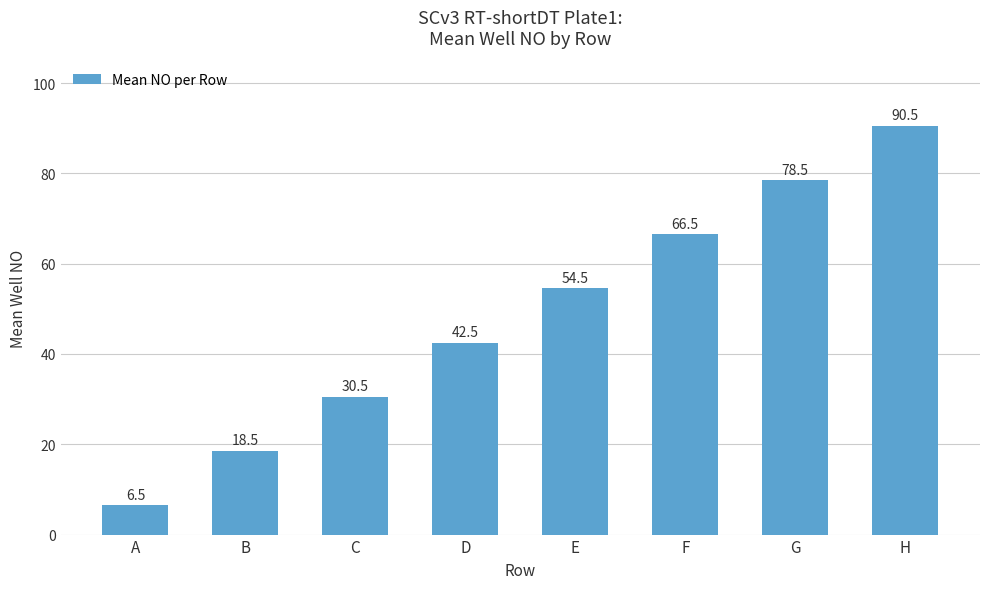

What is the change in value from G to H?

+12.0